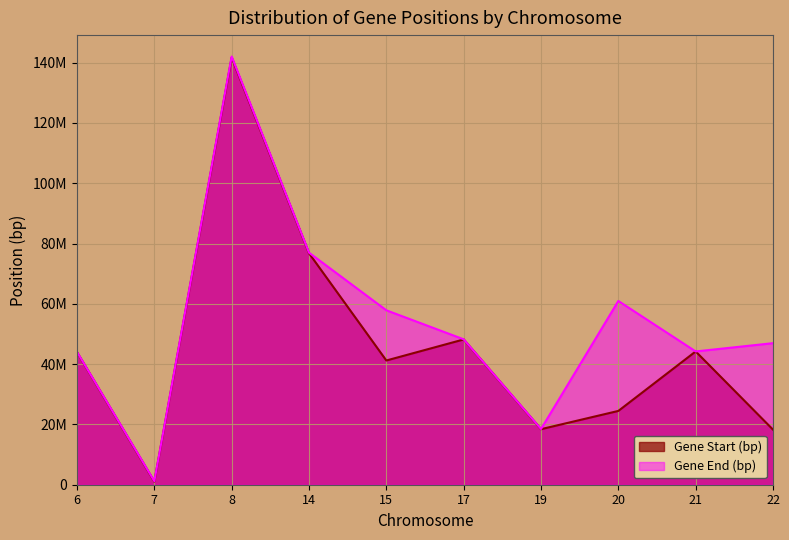

What is the difference between the Gene Start (bp) values at 20 and 17?

23705960